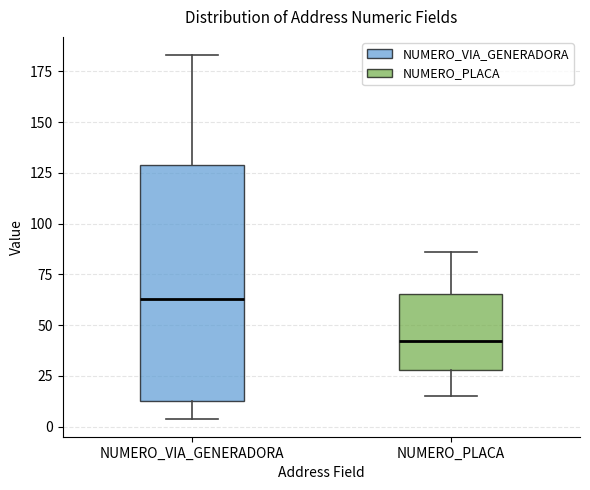

Reading left to right, transcribe this box plot: for each box, give where its median line is, the range the box spans, and where its two whiskers end, as read against the y-axis. The values are not printed on the chart, so give them approximately, as read against the axis.

NUMERO_VIA_GENERADORA: median 65, box 15 to 130, whiskers 5 to 185
NUMERO_PLACA: median 40, box 30 to 65, whiskers 15 to 85